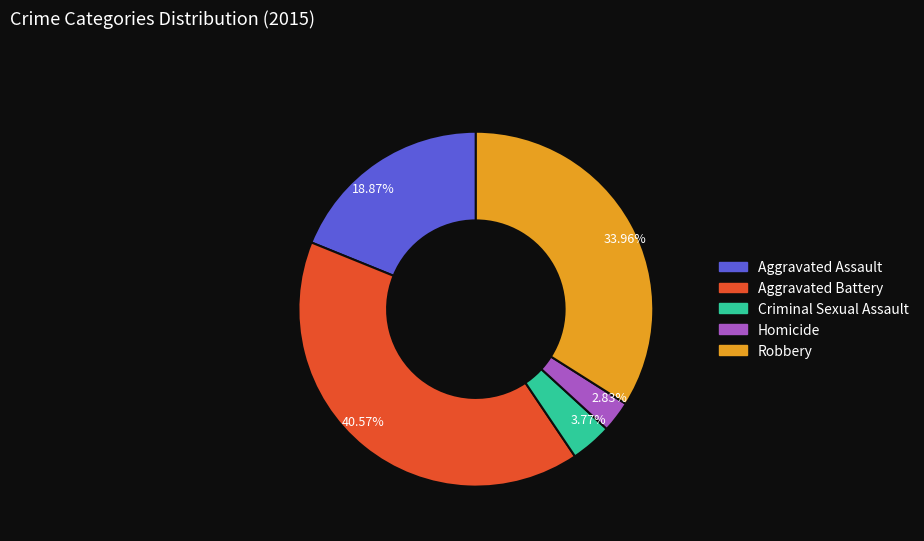

Count the number of slices in the pie.

5